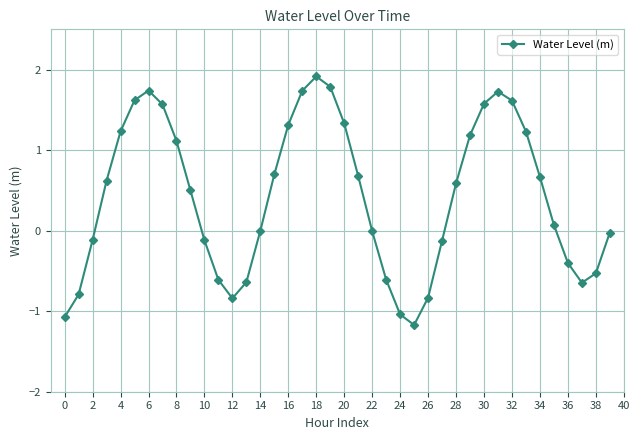

What is the value of the 13th point from the left?

-0.8